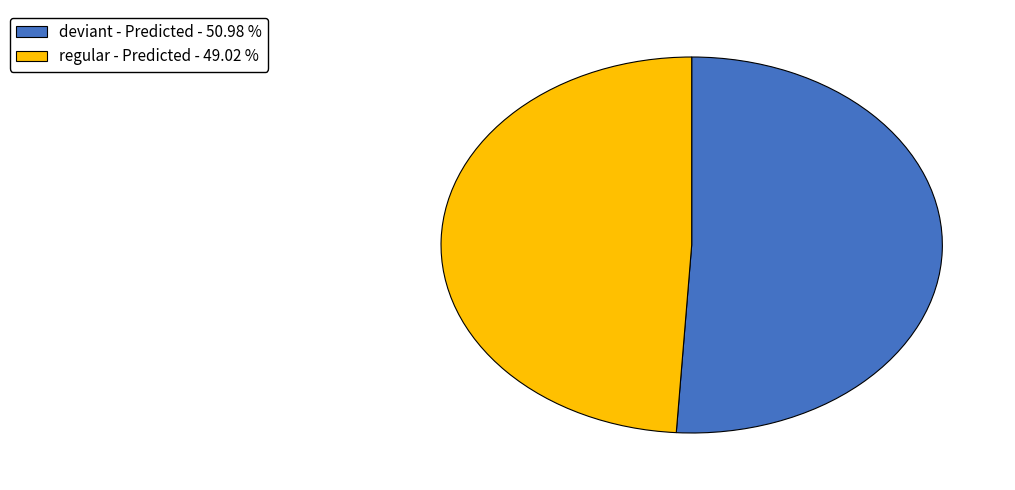

Do regular - Predicted - 49.02 % and deviant - Predicted - 50.98 % together represent more than half of the pie?

Yes